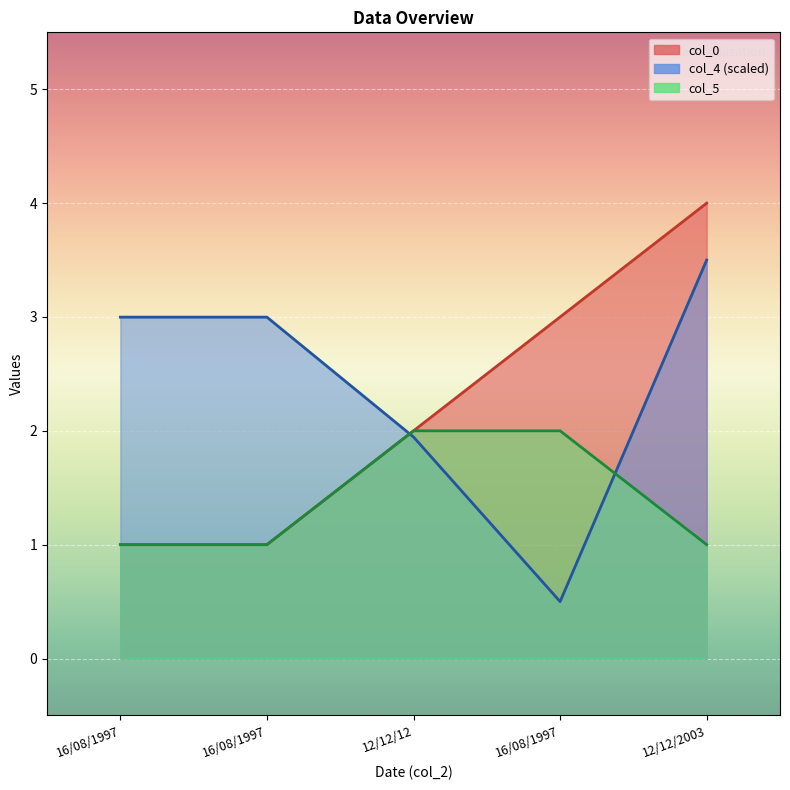

Which series has the largest total across all categories?

col_4